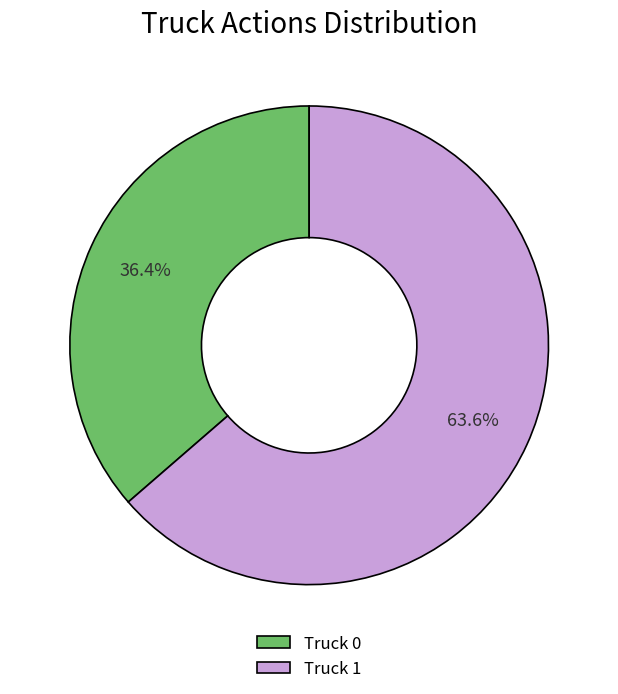

Between Truck 0 and Truck 1, which is larger?

Truck 1